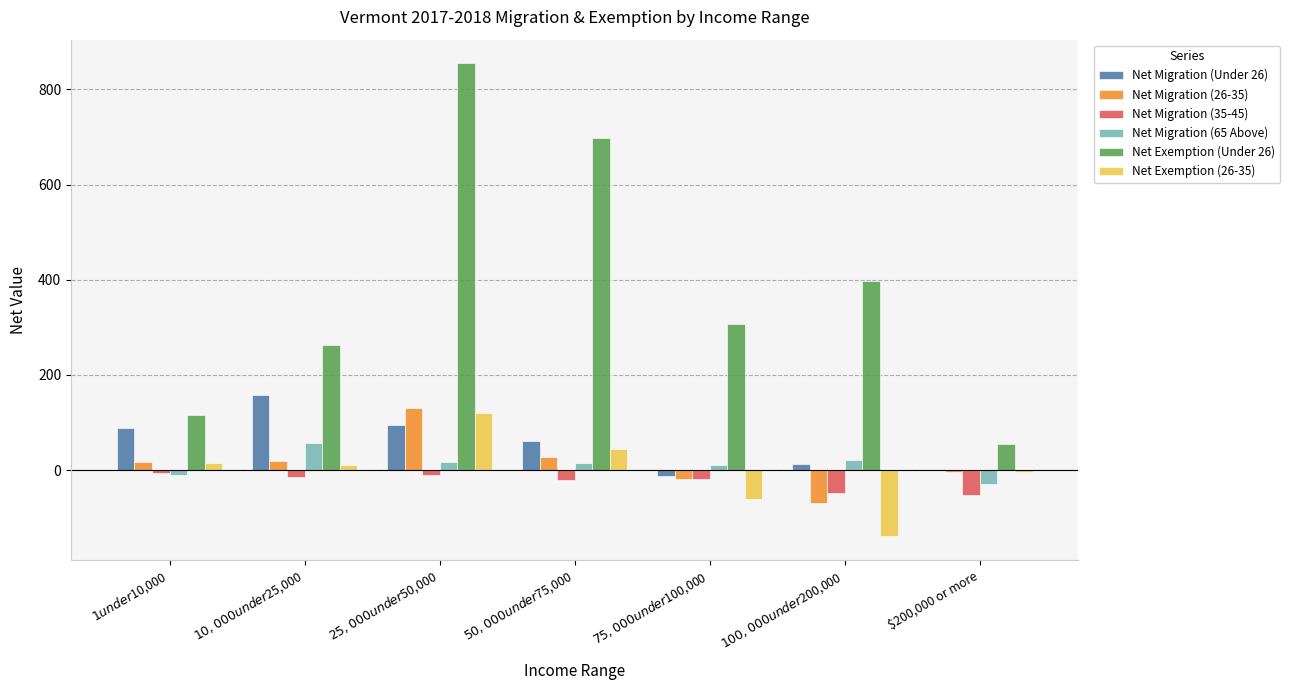

The Net Exemption (26-35) series shows -3 at $200,000 or more. True or false?

True